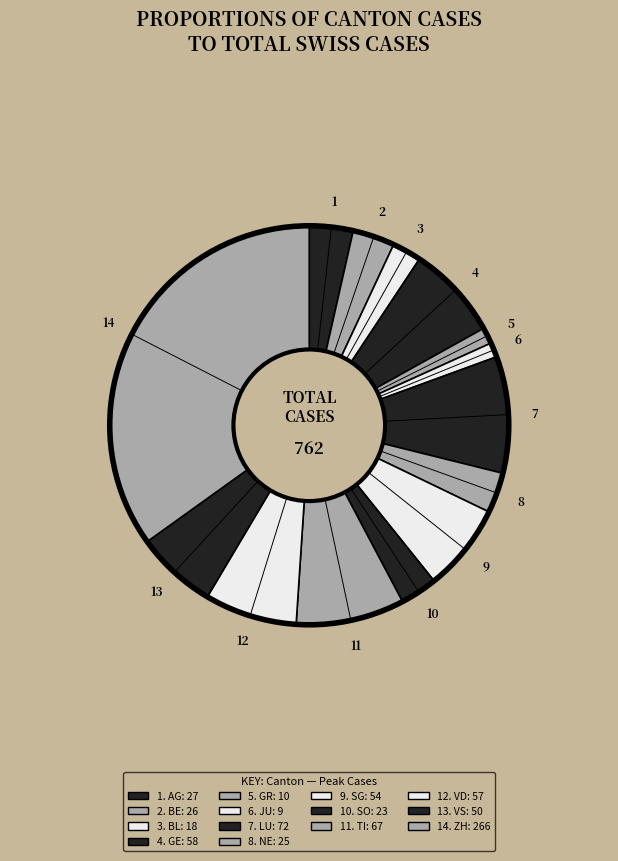

How many slices are in this pie chart?

14